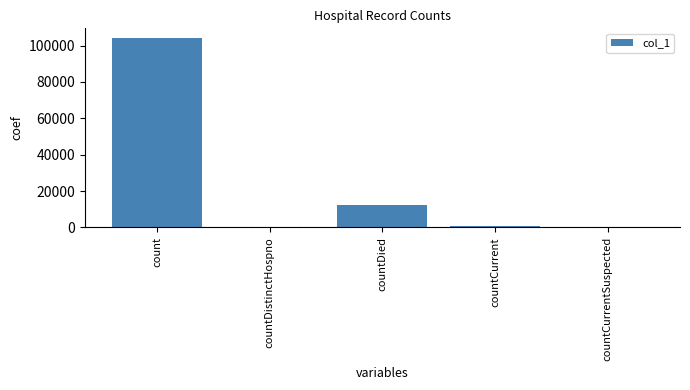

True or false: the data shows 0 at countDistinctHospno.

True